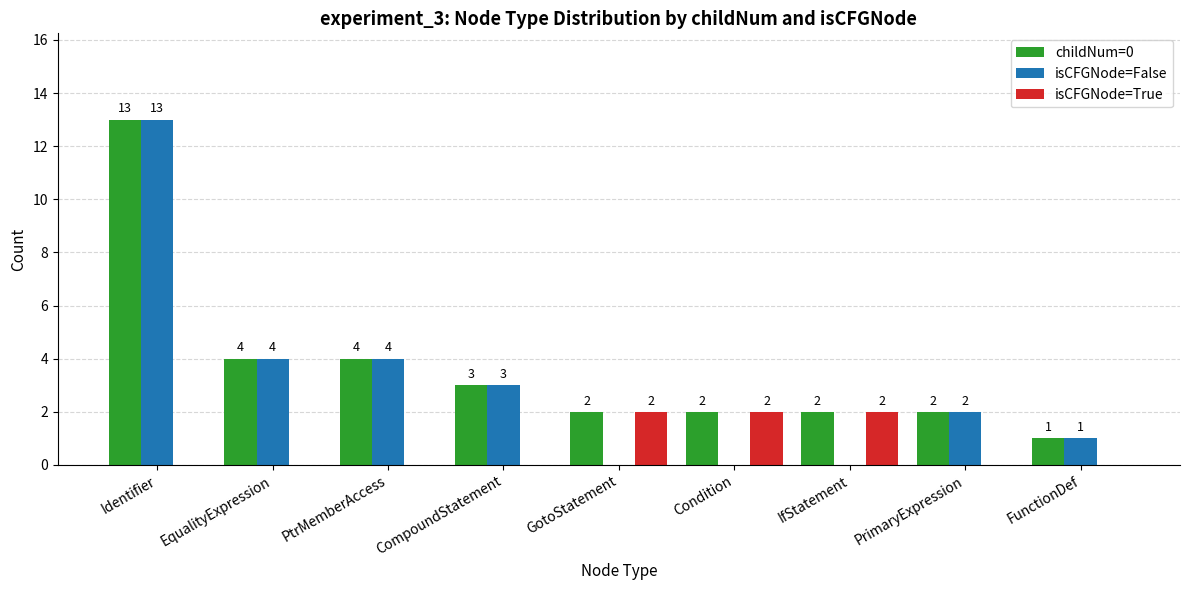

How many groups of bars are there?

9